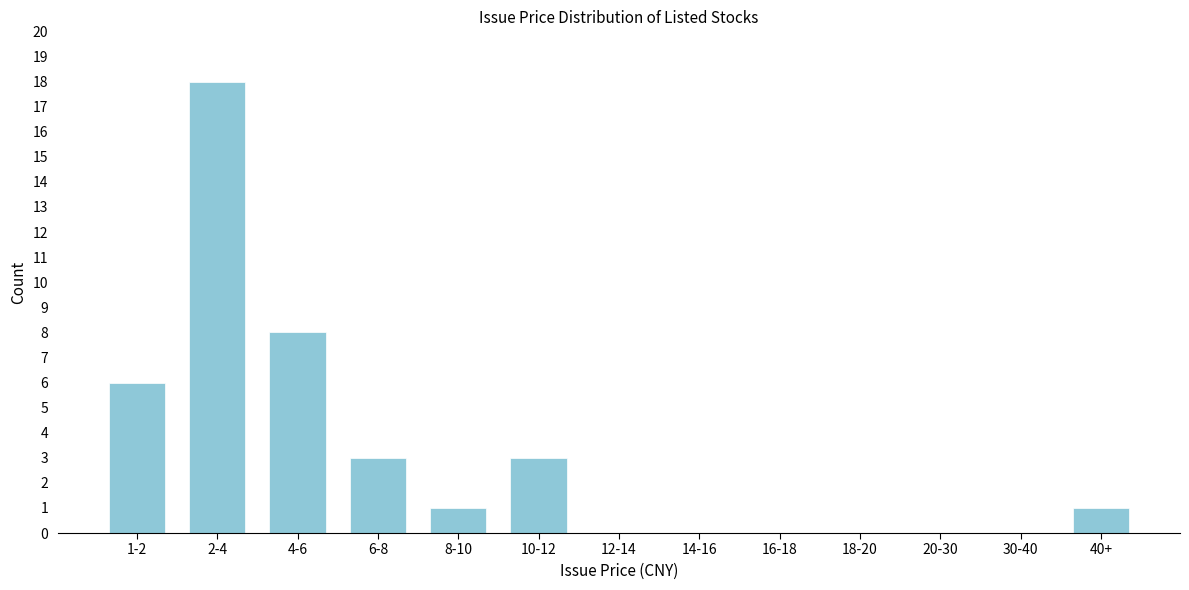

Reading right to left, extract all data points from this chart.

40+=1	30-40=0	20-30=0	18-20=0	16-18=0	14-16=0	12-14=0	10-12=3	8-10=1	6-8=3	4-6=8	2-4=18	1-2=6